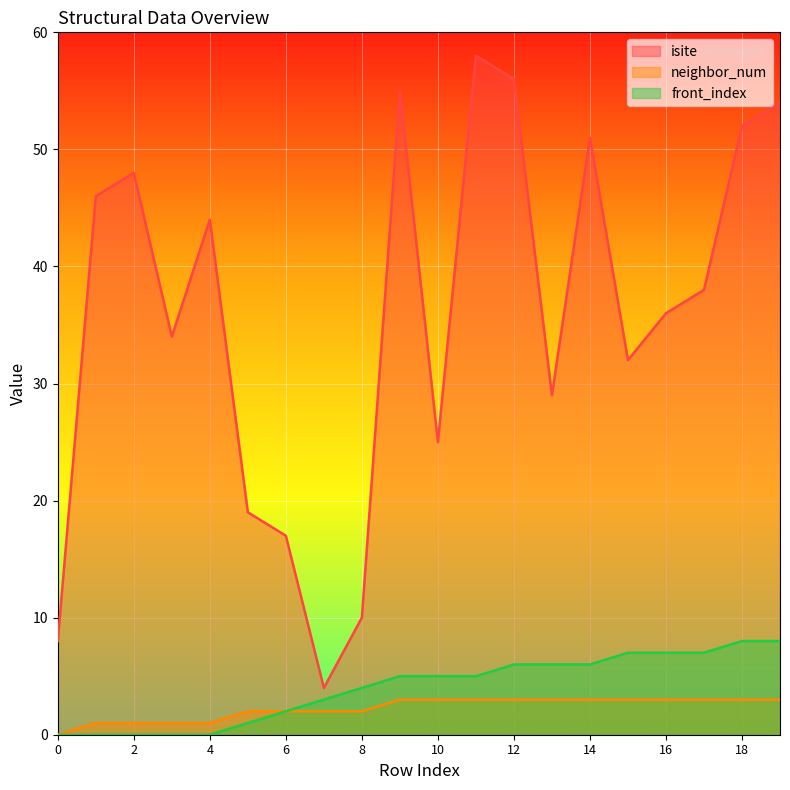

True or false: neighbor_num and isite intersect in this chart.

False